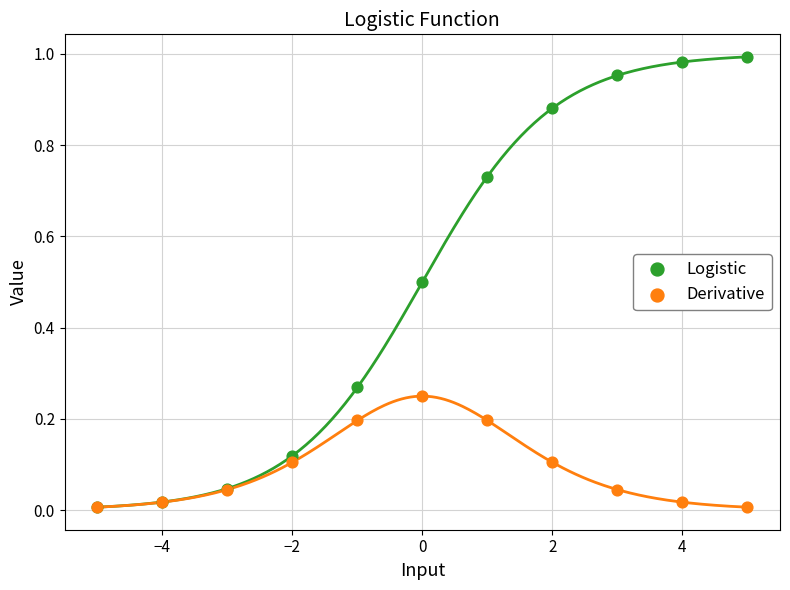

What are all the series names shown in the legend?

Logistic, Derivative